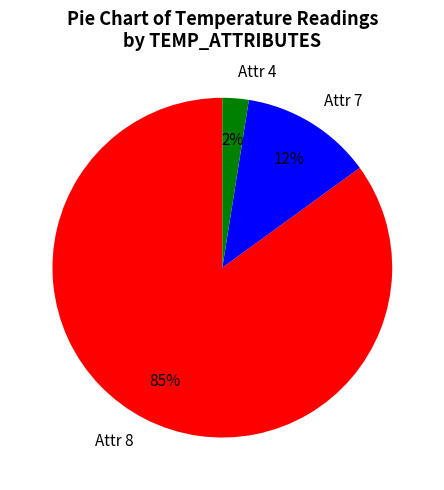

Is there a majority slice in this chart?

Yes